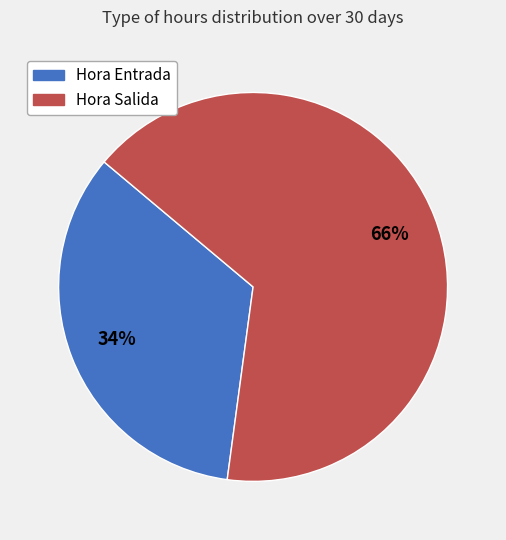

Combined, do Hora Entrada and Hora Salida account for over 50%?

Yes